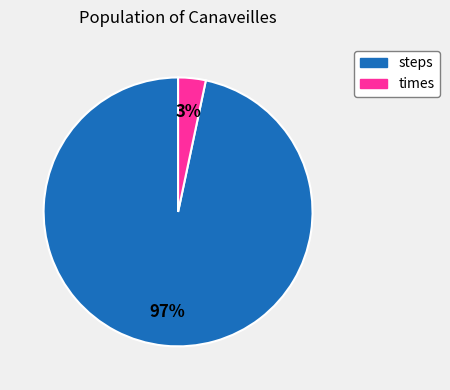

To the nearest percent, what is the average slice percentage?

50%